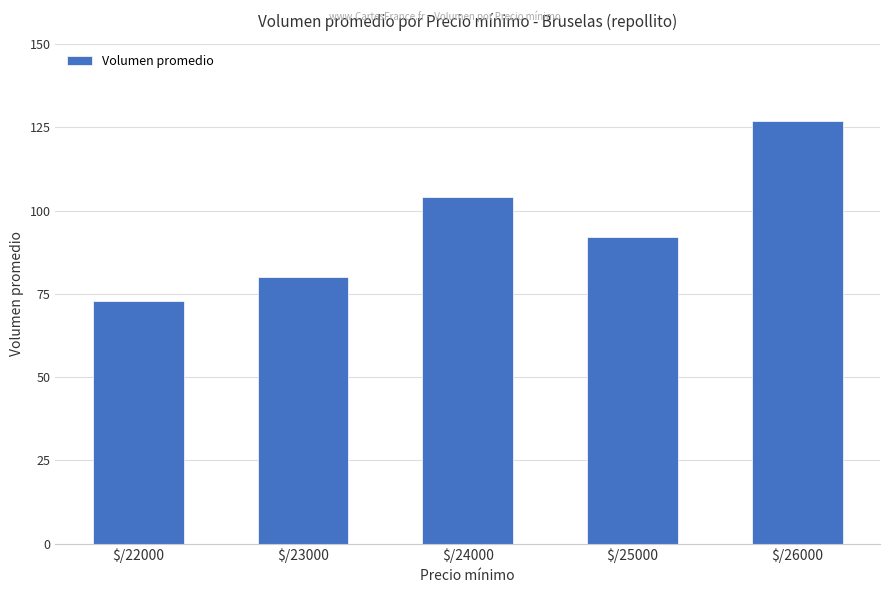

What is the sum of the values at $/25000 and $/22000?

165